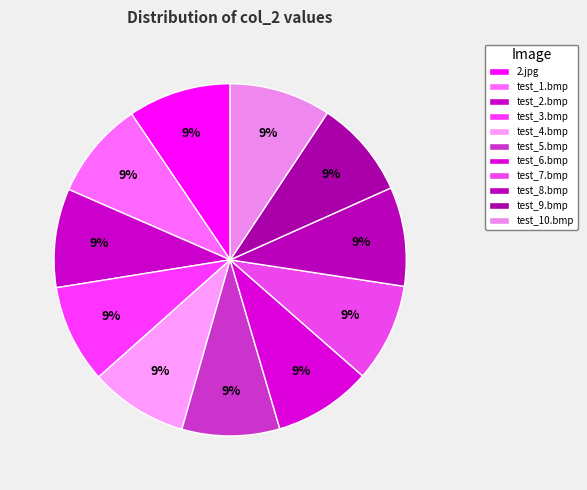

Does test_8.bmp account for over 50% of the chart?

No